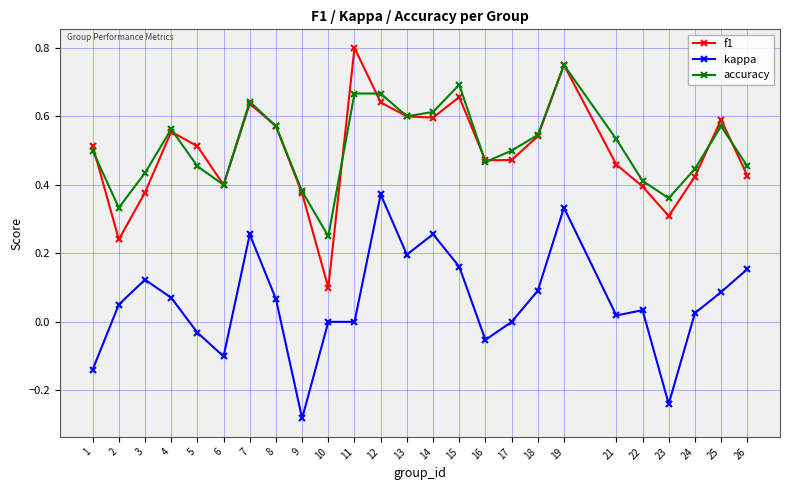

True or false: kappa and f1 intersect in this chart.

False